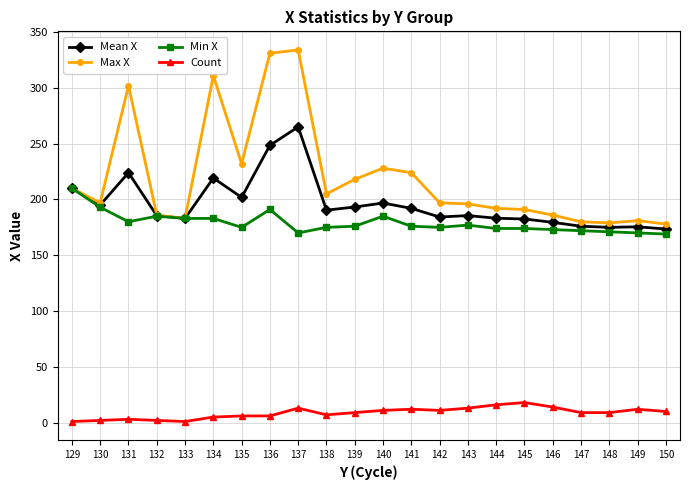

How many data points does each series have?

22